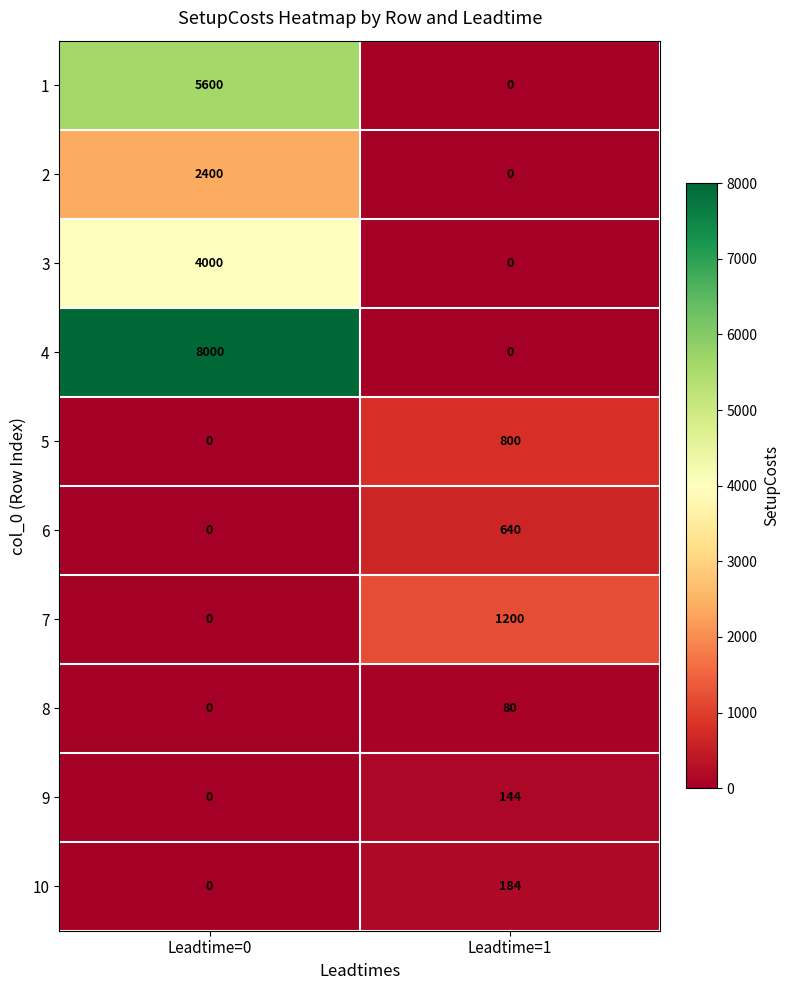

How many distinct data groups are displayed?

10